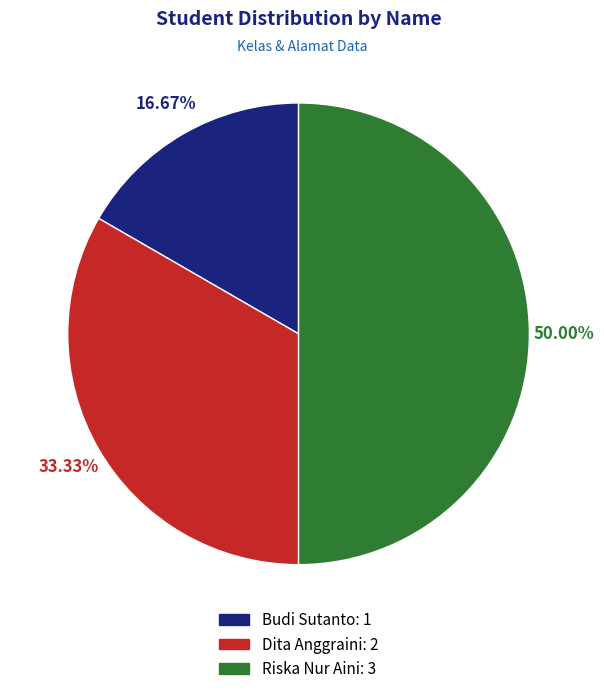

What percentage do Budi Sutanto and Dita Anggraini together represent?

50.0%